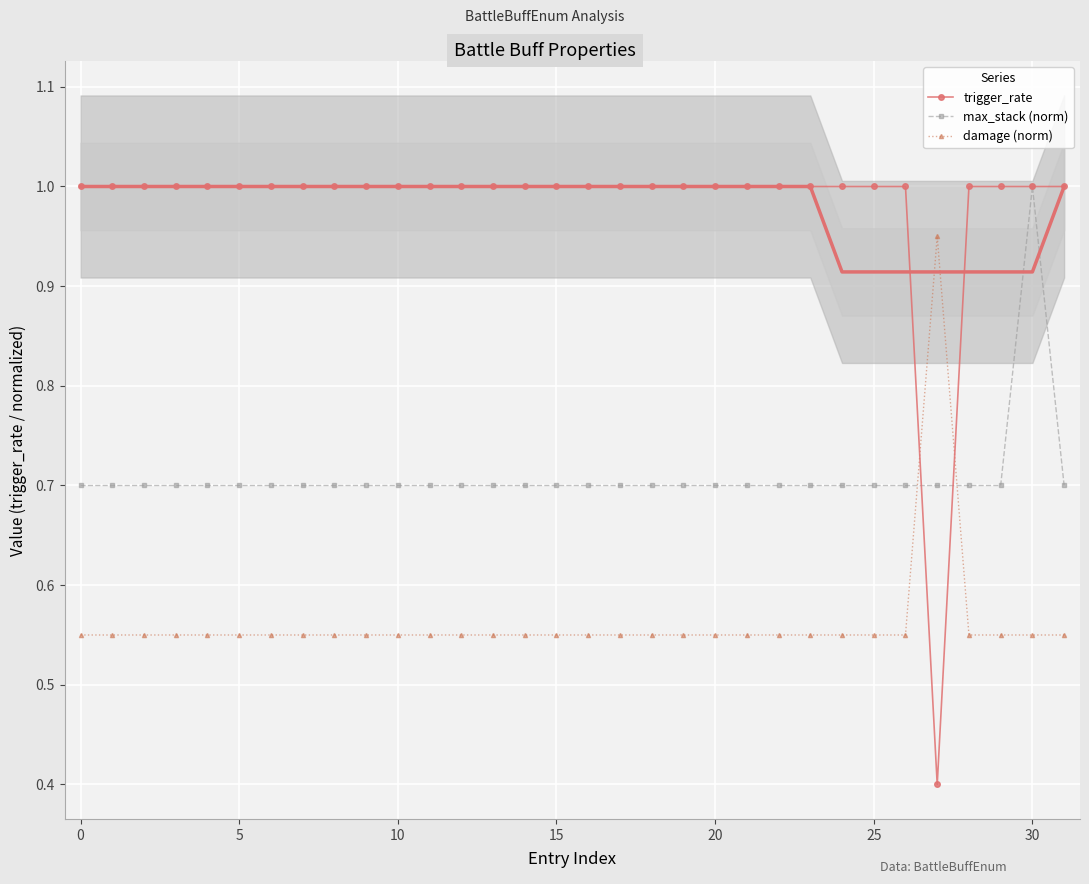

What is the value of the damage (norm) point at the 10th from the left?

0.6